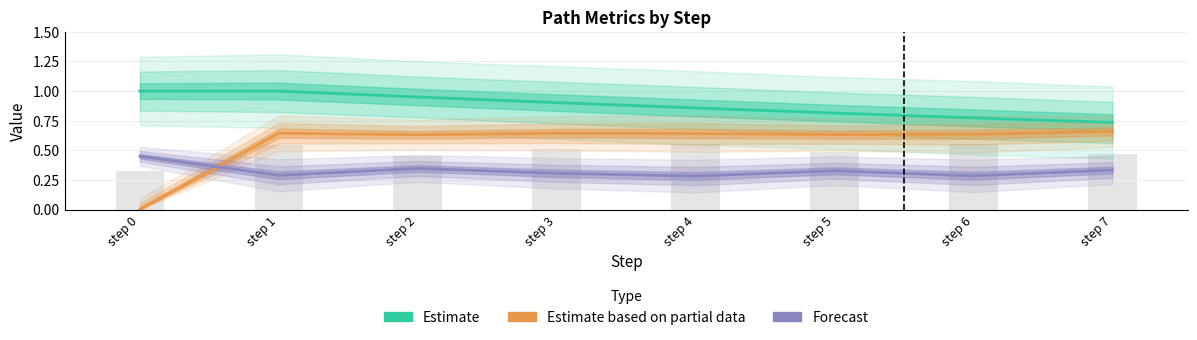

Which category has the highest value across all series?

step 0